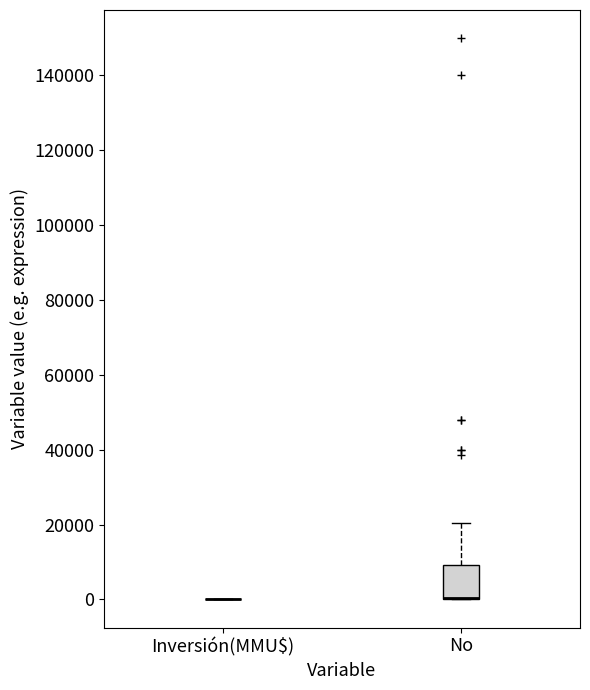

Reading left to right, transcribe this box plot: for each box, give where its median line is, the range the box spans, and where its two whiskers end, as read against the y-axis. The values are not printed on the chart, so give them approximately, as read against the axis.

Inversión(MMU$): box collapsed to a line at 0, whiskers 0 to 0
No: median 0 (drawn on the box's lower edge), box 0 to 10000, whiskers 0 to 20000